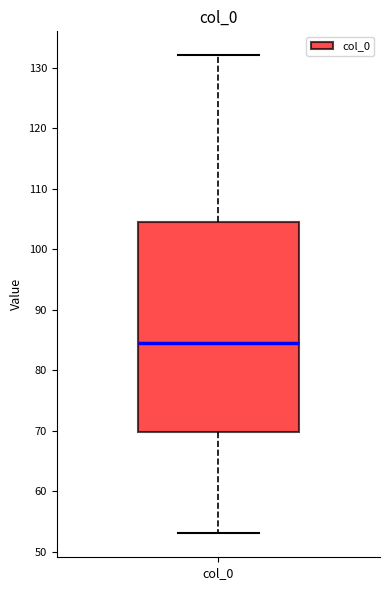

Transcribe this box plot: give where the median line is, the range the box spans, and where the two whiskers end, as read against the y-axis. The values are not printed on the chart, so give them approximately, as read against the axis.

median 85, box 70 to 105, whiskers 53 to 132